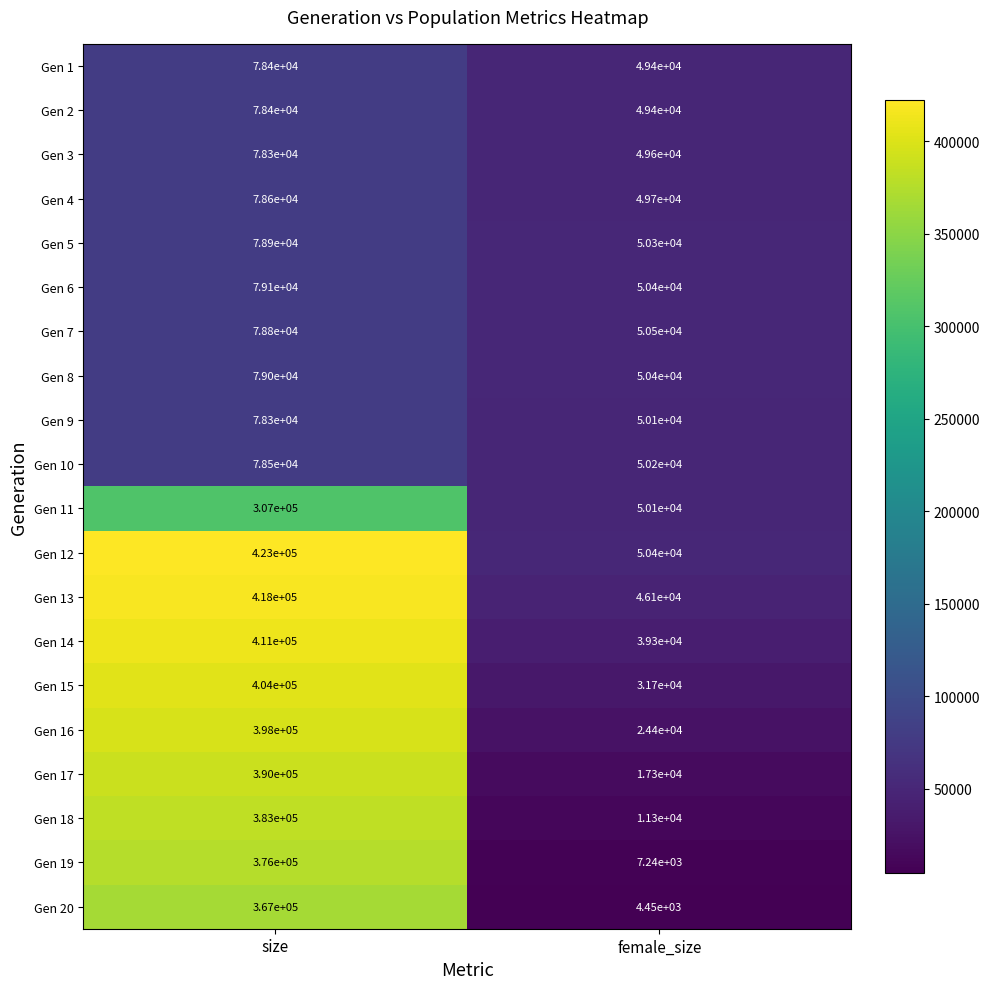

Which series has the largest total across all categories?

Gen 12